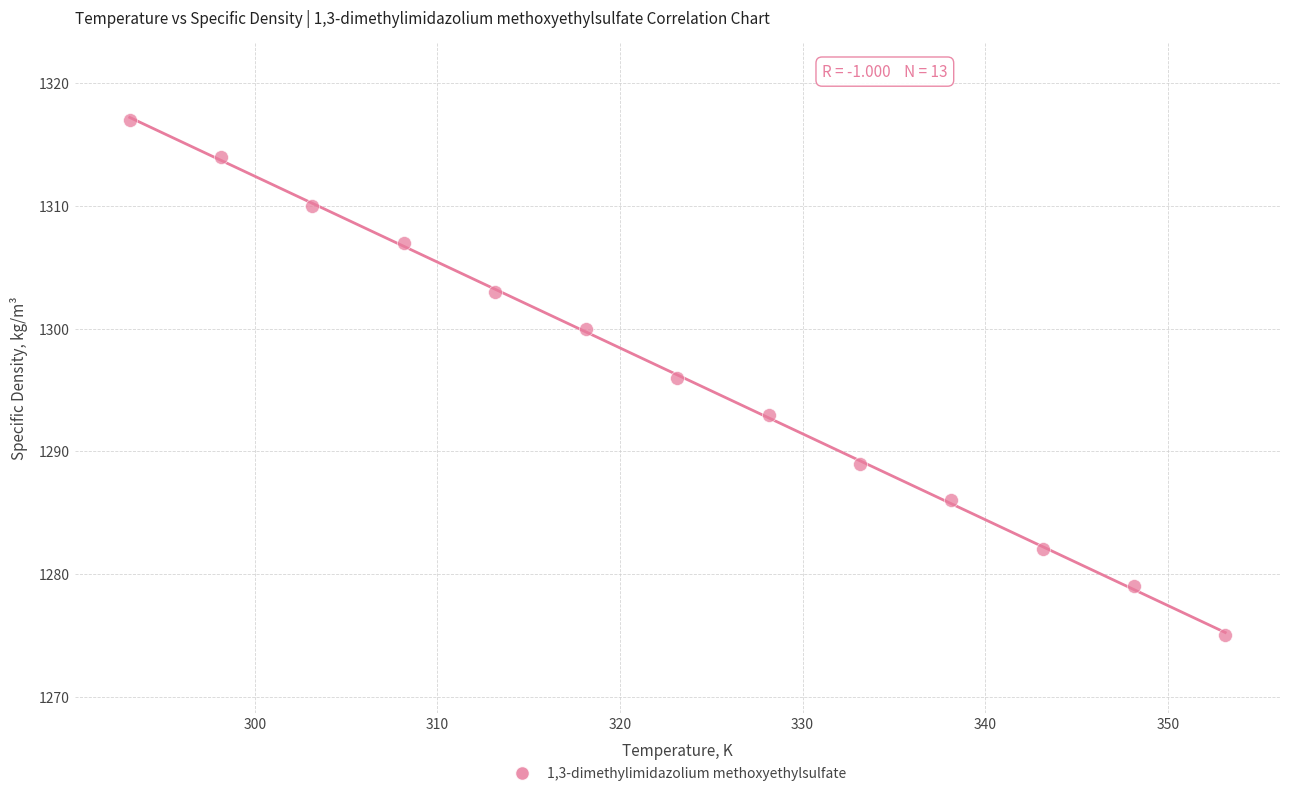

What is the range of Y values (max minus min)?

42